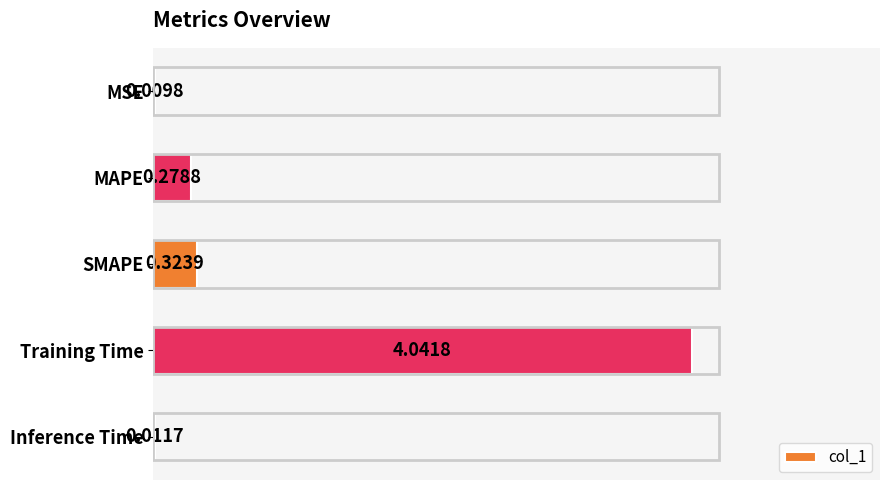

Does the chart contain stacked bars?

No